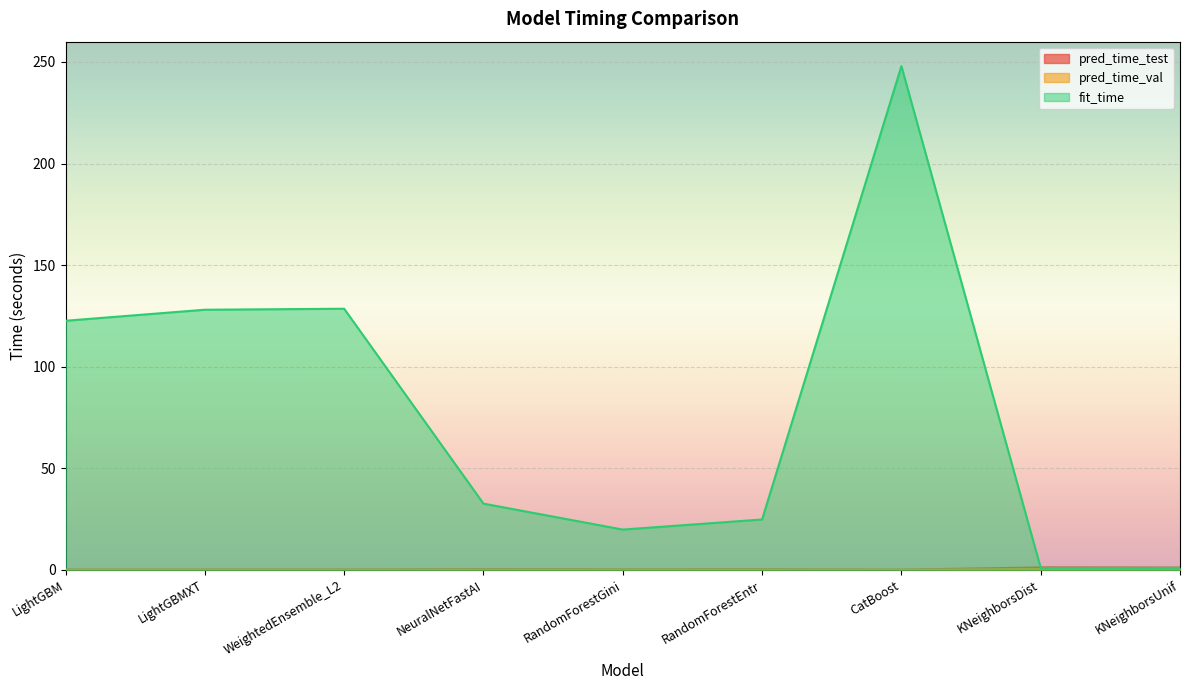

True or false: fit_time and pred_time_val cross at least once.

False